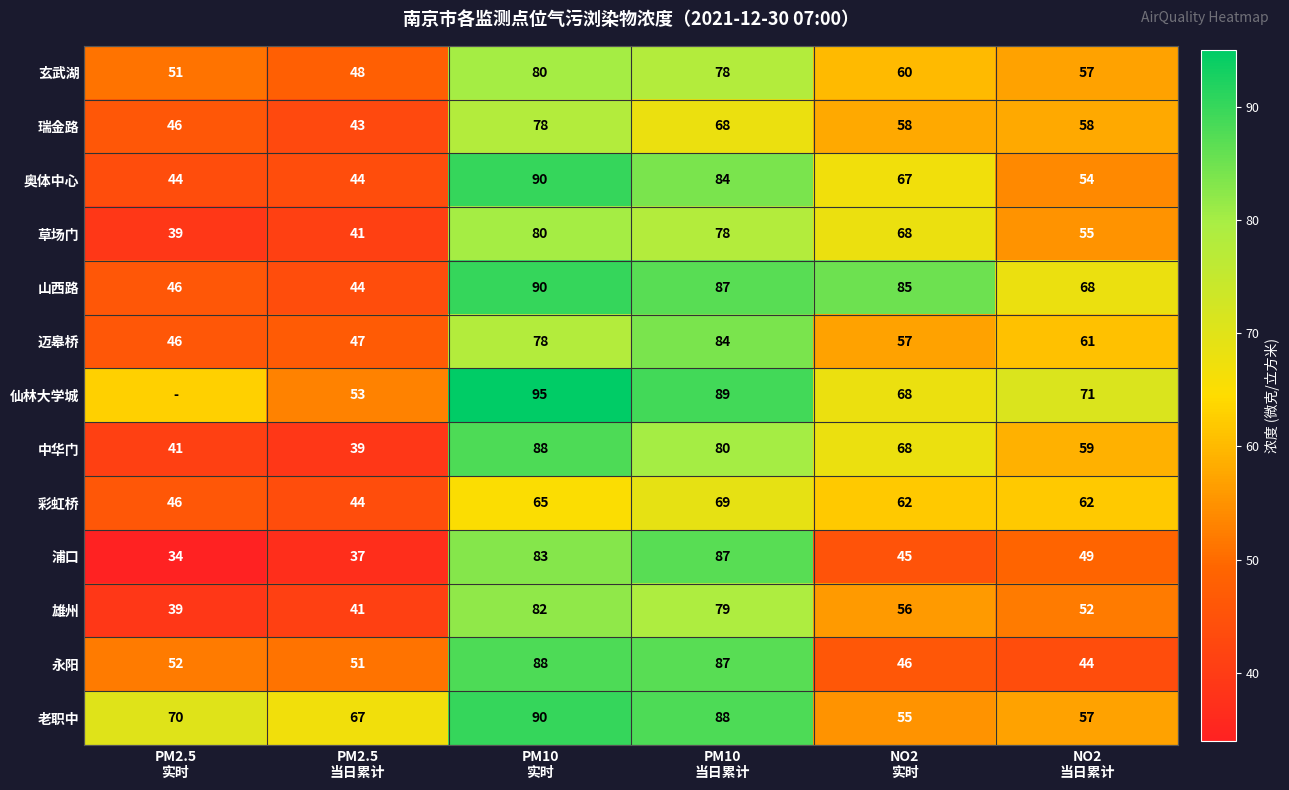

How many values in the 玄武湖 series are below 60?

3